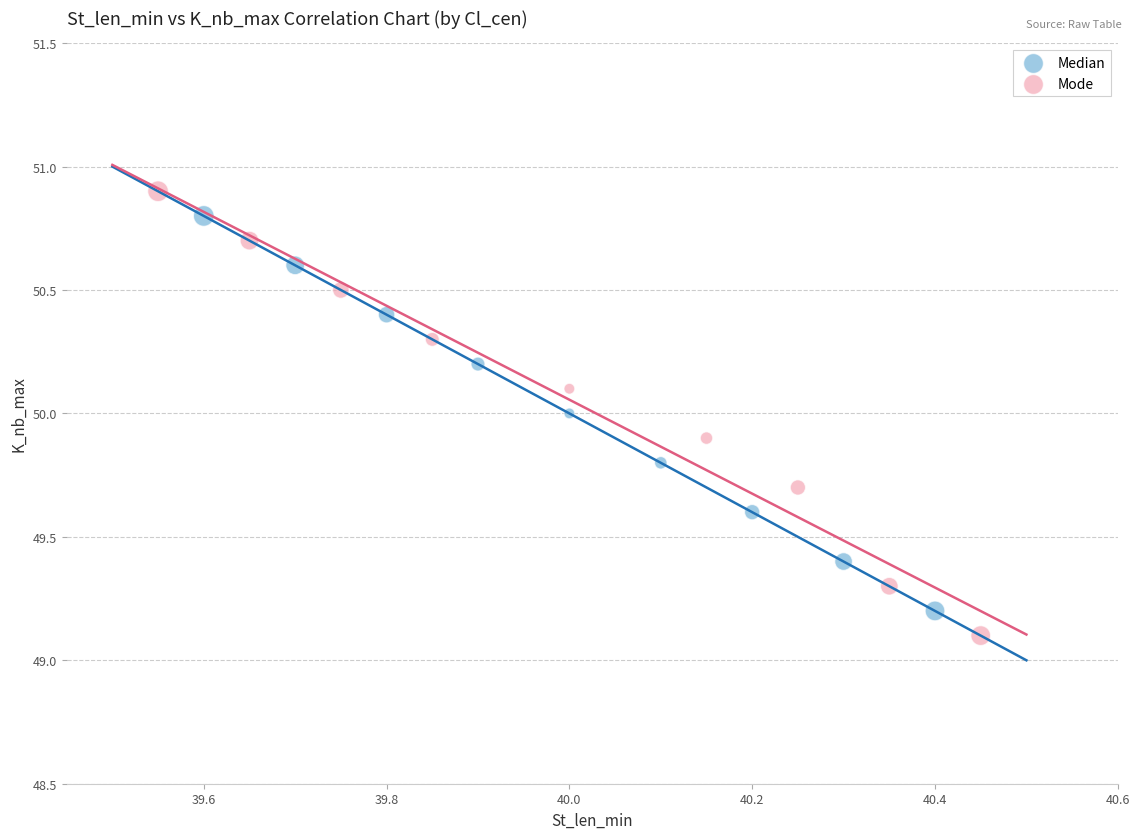

Which series has the largest Y range (max minus min)?

Mode